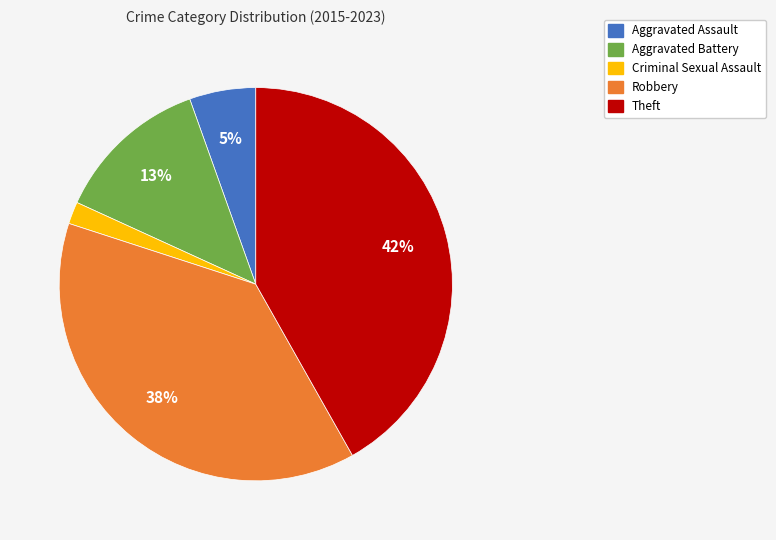

What is the smallest slice in the pie chart?

Criminal Sexual Assault